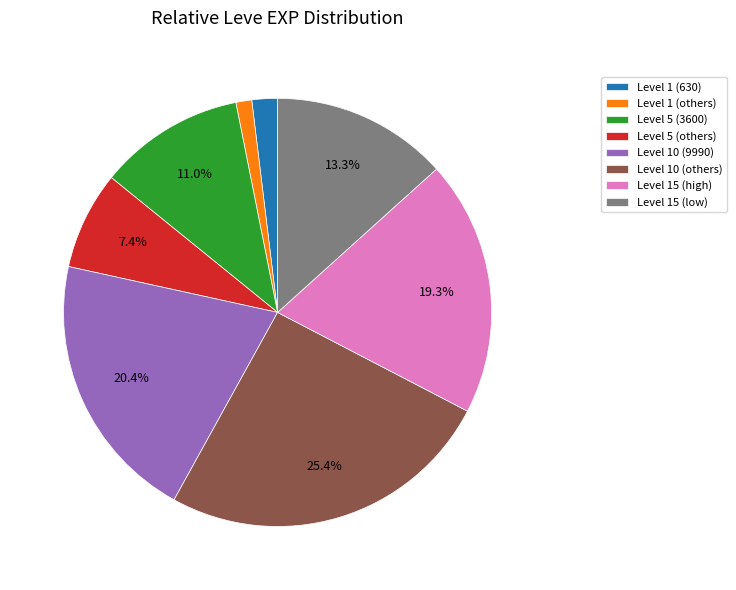

How many segments does this pie chart have?

8